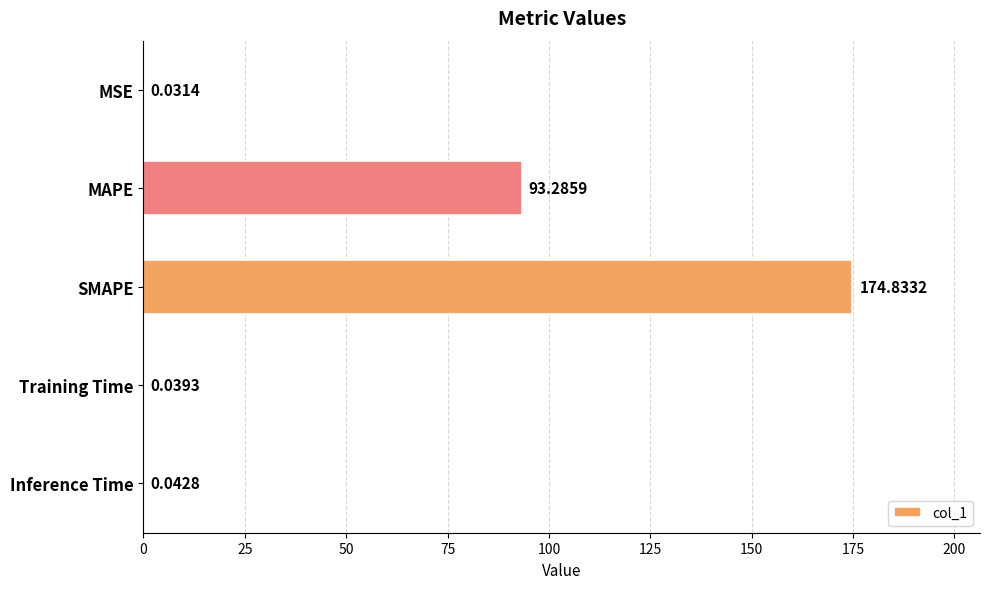

Which category has the highest value across all series?

SMAPE